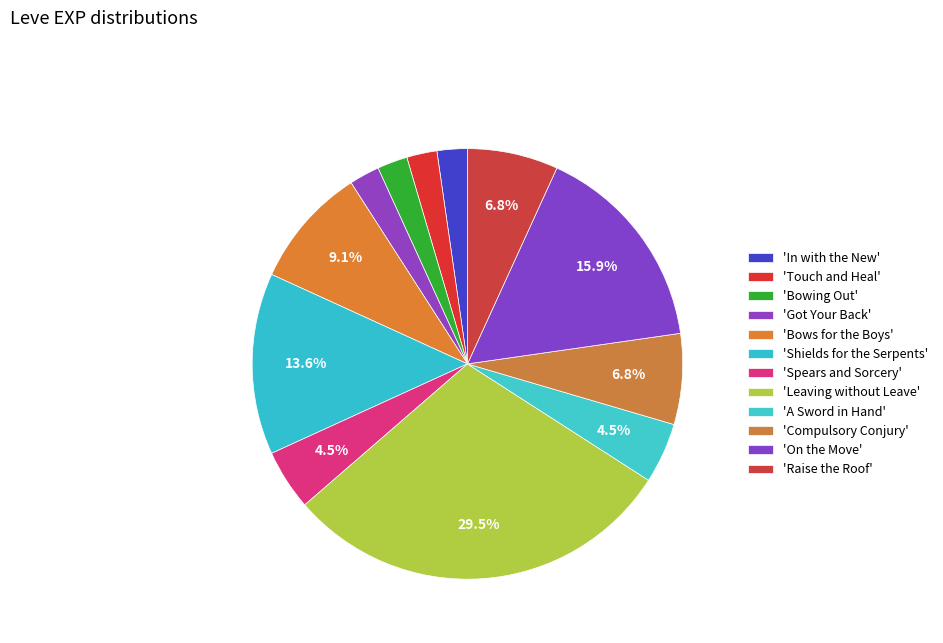

How many segments does this pie chart have?

12